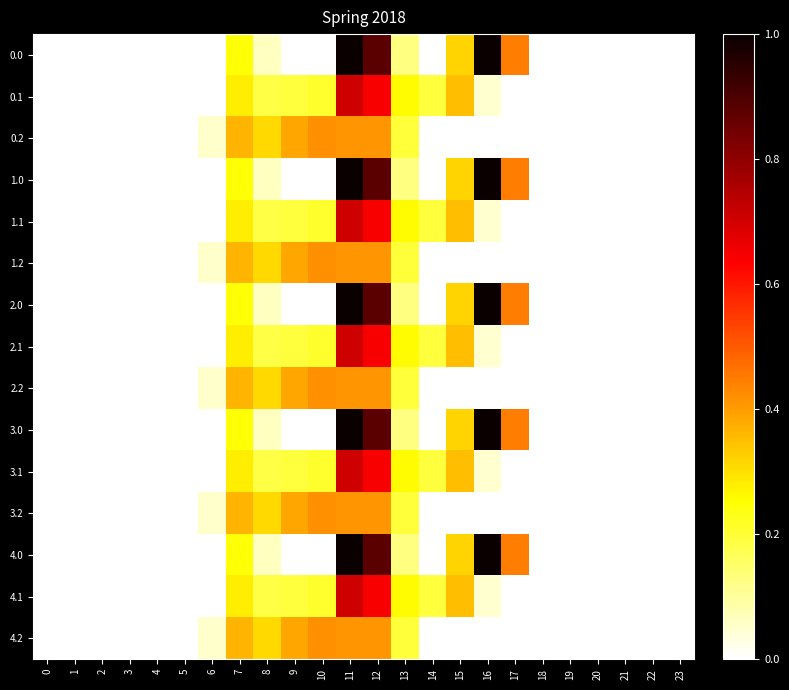

Reading left to right, extract all data points from this chart.

0.0: 0=0.0	1=0.0	2=0.0	3=0.0	4=0.0	5=0.0	6=0.0	7=0.2	8=0.1	9=0.0	10=0.0	11=1.0	12=0.9	13=0.1	14=0.0	15=0.3	16=1.0	17=0.4	18=0.0	19=0.0	20=0.0	21=0.0	22=0.0	23=0.0
0.1: 0=0.0	1=0.0	2=0.0	3=0.0	4=0.0	5=0.0	6=0.0	7=0.3	8=0.2	9=0.2	10=0.2	11=0.7	12=0.6	13=0.3	14=0.2	15=0.3	16=0.0	17=0.0	18=0.0	19=0.0	20=0.0	21=0.0	22=0.0	23=0.0
0.2: 0=0.0	1=0.0	2=0.0	3=0.0	4=0.0	5=0.0	6=0.1	7=0.4	8=0.3	9=0.4	10=0.4	11=0.4	12=0.4	13=0.2	14=0.0	15=0.0	16=0.0	17=0.0	18=0.0	19=0.0	20=0.0	21=0.0	22=0.0	23=0.0
1.0: 0=0.0	1=0.0	2=0.0	3=0.0	4=0.0	5=0.0	6=0.0	7=0.2	8=0.1	9=0.0	10=0.0	11=1.0	12=0.9	13=0.1	14=0.0	15=0.3	16=1.0	17=0.4	18=0.0	19=0.0	20=0.0	21=0.0	22=0.0	23=0.0
1.1: 0=0.0	1=0.0	2=0.0	3=0.0	4=0.0	5=0.0	6=0.0	7=0.3	8=0.2	9=0.2	10=0.2	11=0.7	12=0.6	13=0.3	14=0.2	15=0.3	16=0.0	17=0.0	18=0.0	19=0.0	20=0.0	21=0.0	22=0.0	23=0.0
1.2: 0=0.0	1=0.0	2=0.0	3=0.0	4=0.0	5=0.0	6=0.1	7=0.4	8=0.3	9=0.4	10=0.4	11=0.4	12=0.4	13=0.2	14=0.0	15=0.0	16=0.0	17=0.0	18=0.0	19=0.0	20=0.0	21=0.0	22=0.0	23=0.0
2.0: 0=0.0	1=0.0	2=0.0	3=0.0	4=0.0	5=0.0	6=0.0	7=0.2	8=0.1	9=0.0	10=0.0	11=1.0	12=0.9	13=0.1	14=0.0	15=0.3	16=1.0	17=0.4	18=0.0	19=0.0	20=0.0	21=0.0	22=0.0	23=0.0
2.1: 0=0.0	1=0.0	2=0.0	3=0.0	4=0.0	5=0.0	6=0.0	7=0.3	8=0.2	9=0.2	10=0.2	11=0.7	12=0.6	13=0.3	14=0.2	15=0.3	16=0.0	17=0.0	18=0.0	19=0.0	20=0.0	21=0.0	22=0.0	23=0.0
2.2: 0=0.0	1=0.0	2=0.0	3=0.0	4=0.0	5=0.0	6=0.1	7=0.4	8=0.3	9=0.4	10=0.4	11=0.4	12=0.4	13=0.2	14=0.0	15=0.0	16=0.0	17=0.0	18=0.0	19=0.0	20=0.0	21=0.0	22=0.0	23=0.0
3.0: 0=0.0	1=0.0	2=0.0	3=0.0	4=0.0	5=0.0	6=0.0	7=0.2	8=0.1	9=0.0	10=0.0	11=1.0	12=0.9	13=0.1	14=0.0	15=0.3	16=1.0	17=0.4	18=0.0	19=0.0	20=0.0	21=0.0	22=0.0	23=0.0
3.1: 0=0.0	1=0.0	2=0.0	3=0.0	4=0.0	5=0.0	6=0.0	7=0.3	8=0.2	9=0.2	10=0.2	11=0.7	12=0.6	13=0.3	14=0.2	15=0.3	16=0.0	17=0.0	18=0.0	19=0.0	20=0.0	21=0.0	22=0.0	23=0.0
3.2: 0=0.0	1=0.0	2=0.0	3=0.0	4=0.0	5=0.0	6=0.1	7=0.4	8=0.3	9=0.4	10=0.4	11=0.4	12=0.4	13=0.2	14=0.0	15=0.0	16=0.0	17=0.0	18=0.0	19=0.0	20=0.0	21=0.0	22=0.0	23=0.0
4.0: 0=0.0	1=0.0	2=0.0	3=0.0	4=0.0	5=0.0	6=0.0	7=0.2	8=0.1	9=0.0	10=0.0	11=1.0	12=0.9	13=0.1	14=0.0	15=0.3	16=1.0	17=0.4	18=0.0	19=0.0	20=0.0	21=0.0	22=0.0	23=0.0
4.1: 0=0.0	1=0.0	2=0.0	3=0.0	4=0.0	5=0.0	6=0.0	7=0.3	8=0.2	9=0.2	10=0.2	11=0.7	12=0.6	13=0.3	14=0.2	15=0.3	16=0.0	17=0.0	18=0.0	19=0.0	20=0.0	21=0.0	22=0.0	23=0.0
4.2: 0=0.0	1=0.0	2=0.0	3=0.0	4=0.0	5=0.0	6=0.1	7=0.4	8=0.3	9=0.4	10=0.4	11=0.4	12=0.4	13=0.2	14=0.0	15=0.0	16=0.0	17=0.0	18=0.0	19=0.0	20=0.0	21=0.0	22=0.0	23=0.0